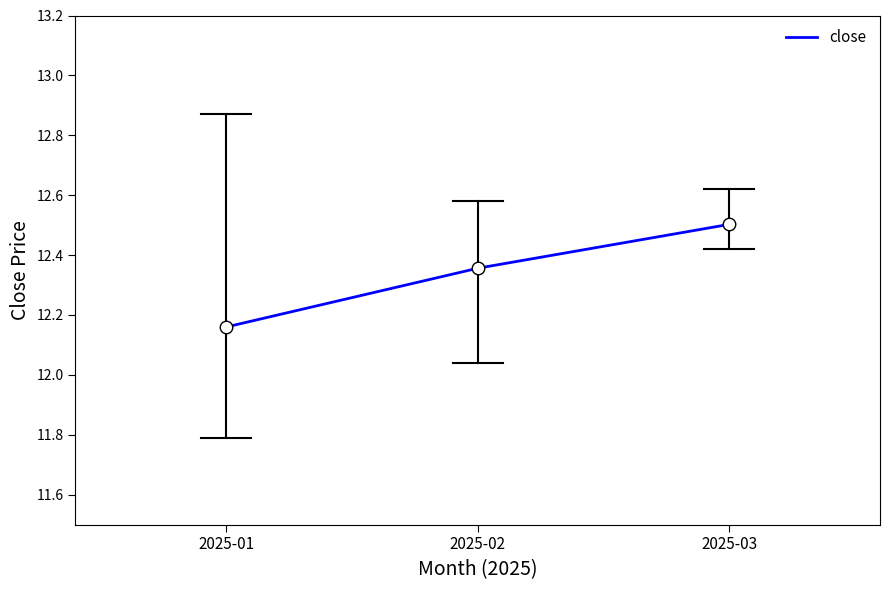

Is it true that the value at 2025-03 is 12.5?

True